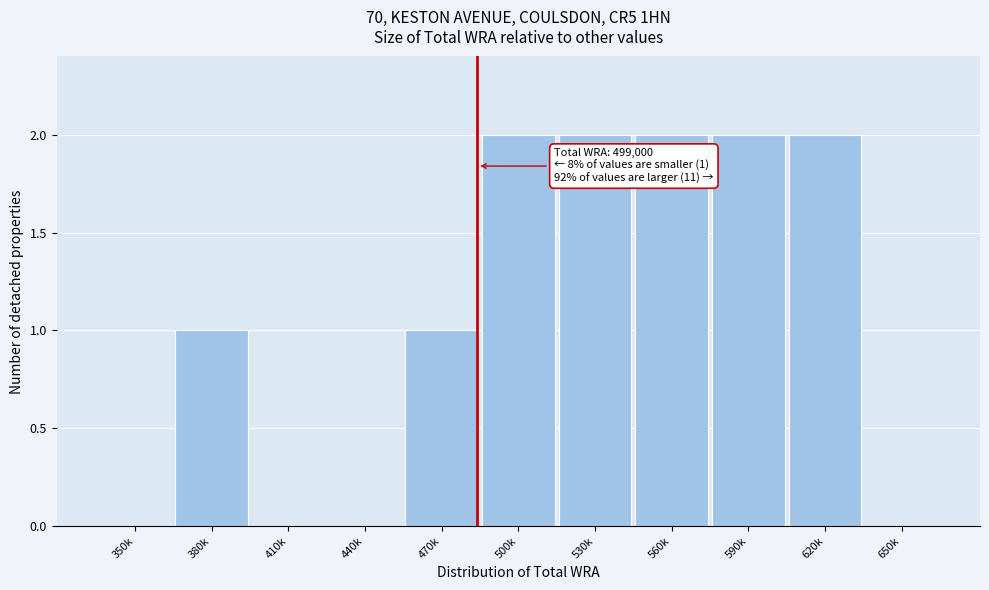

Reading left to right, extract all data points from this chart.

350k=0	380k=1	410k=0	440k=0	470k=1	500k=2	530k=2	560k=2	590k=2	620k=2	650k=0